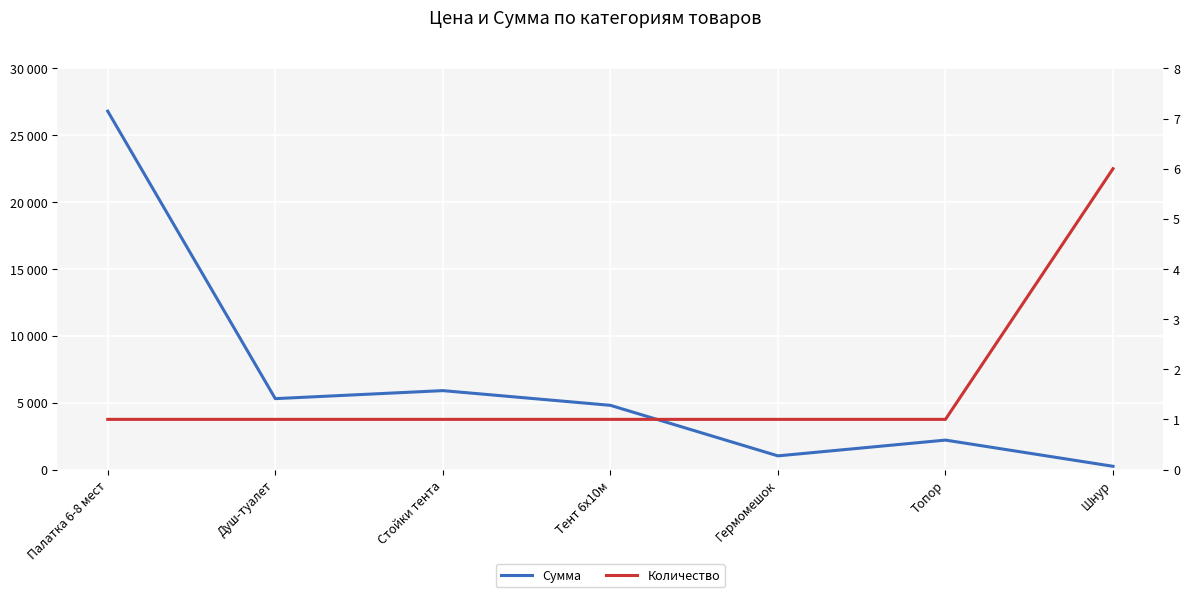

Which category has the lowest value in the Количество series?

Палатка 6-8 мест